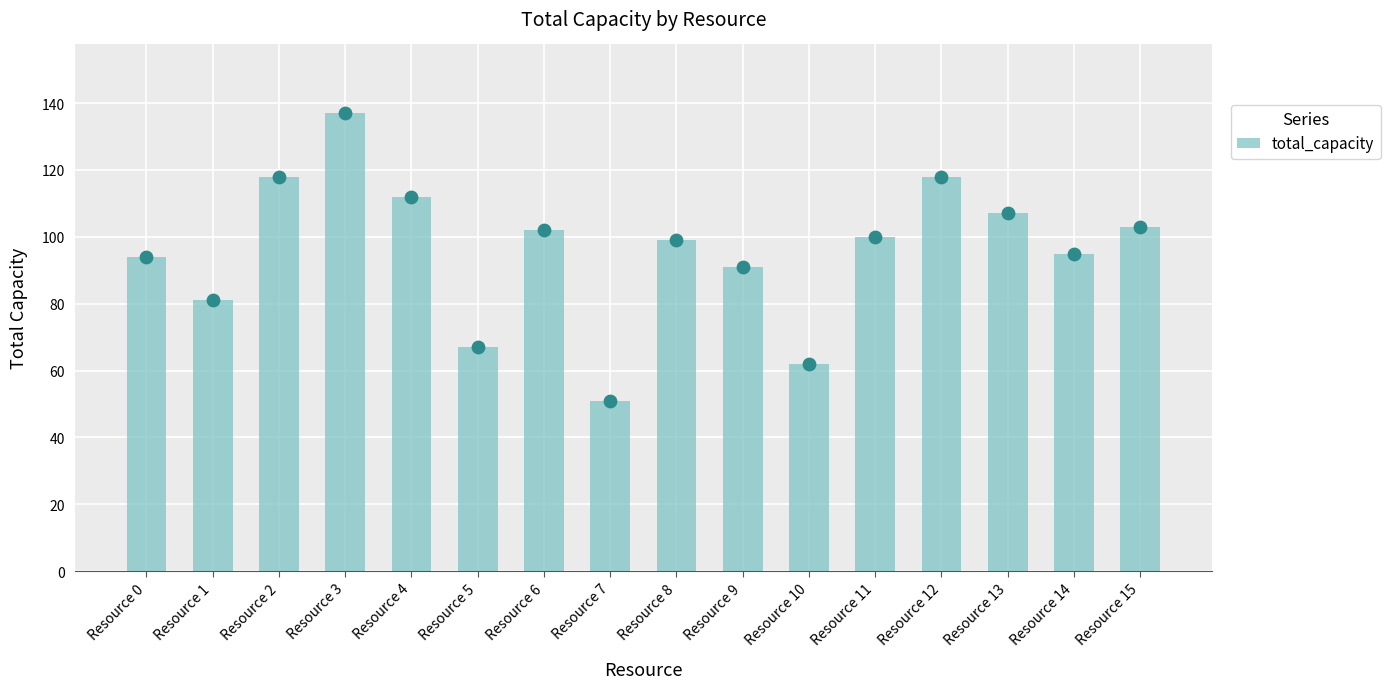

Between Resource 5 and Resource 8, which is larger?

Resource 8